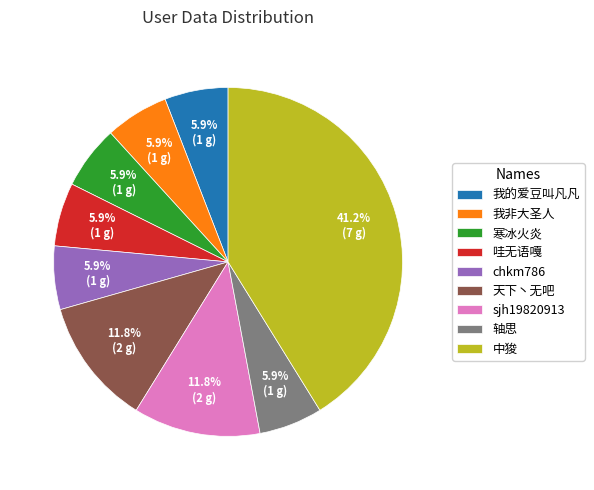

Count the number of slices in the pie.

9